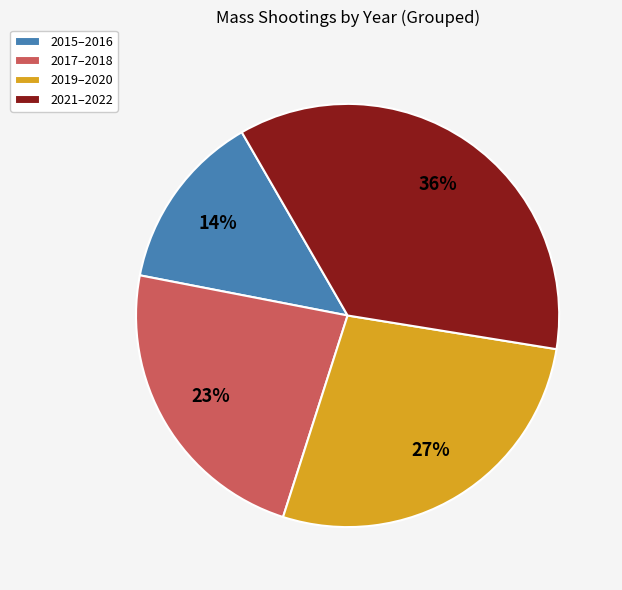

Do 2015–2016 and 2019–2020 together represent more than half of the pie?

No